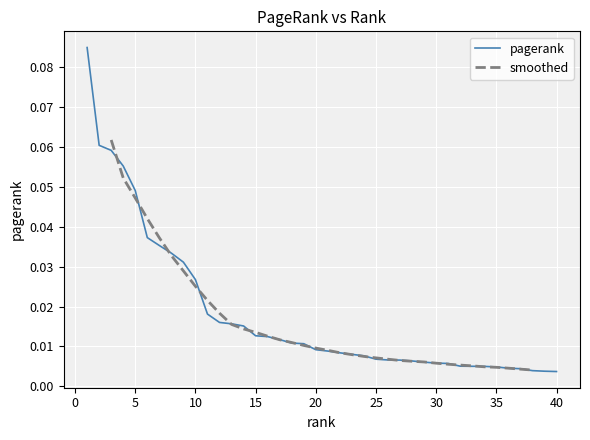

What is the sum of the values at 2 and 4?

0.1